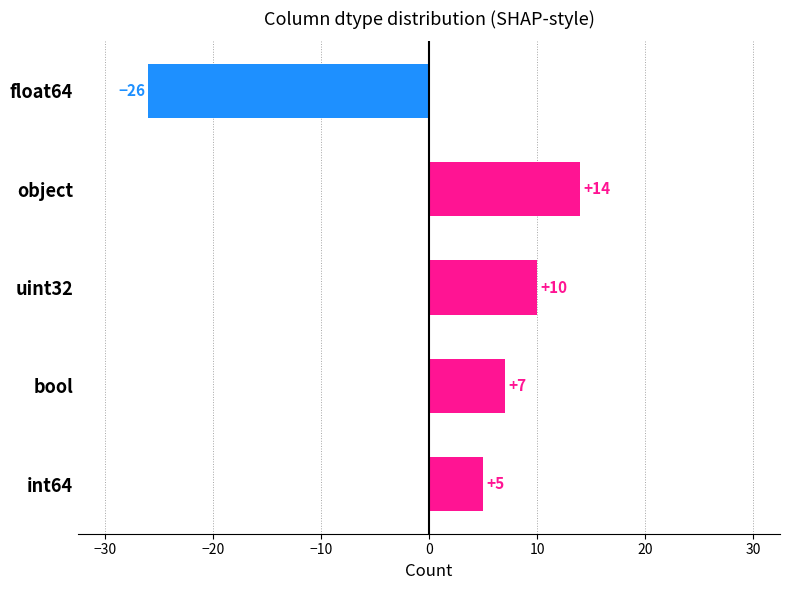

How many values are above zero?

4